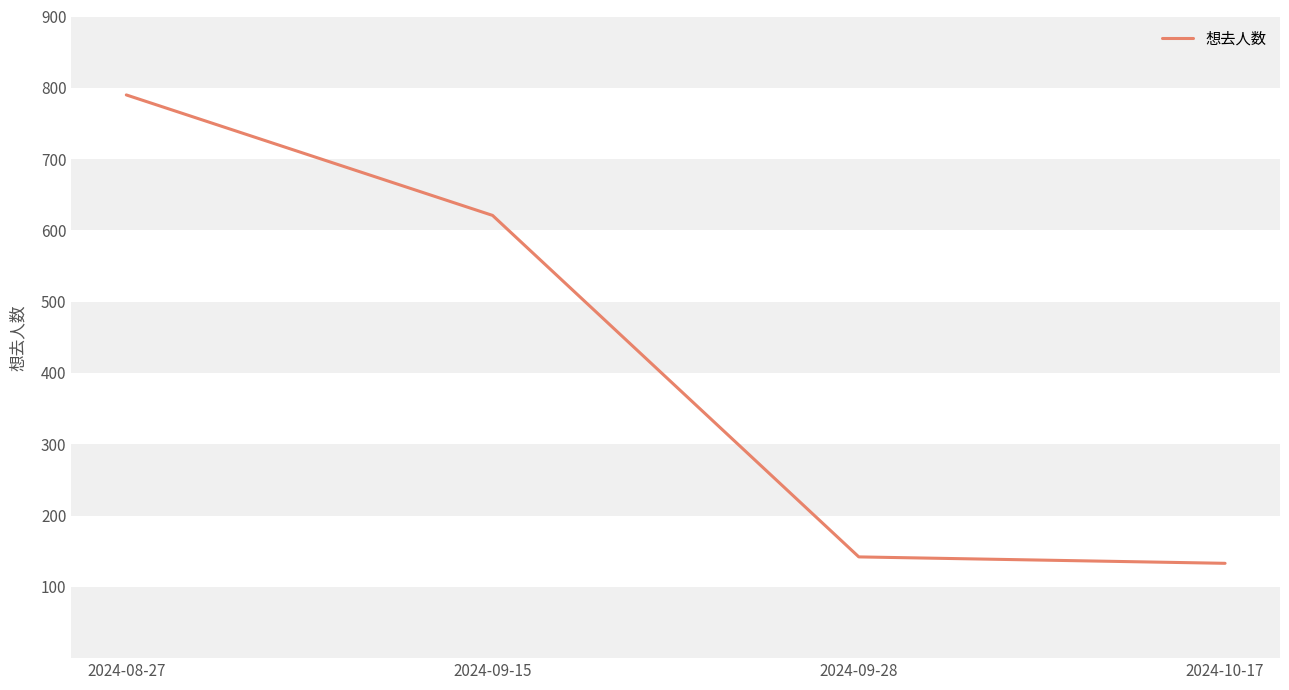

List the labels in order of value, largest first.

2024-08-27, 2024-09-15, 2024-09-28, 2024-10-17